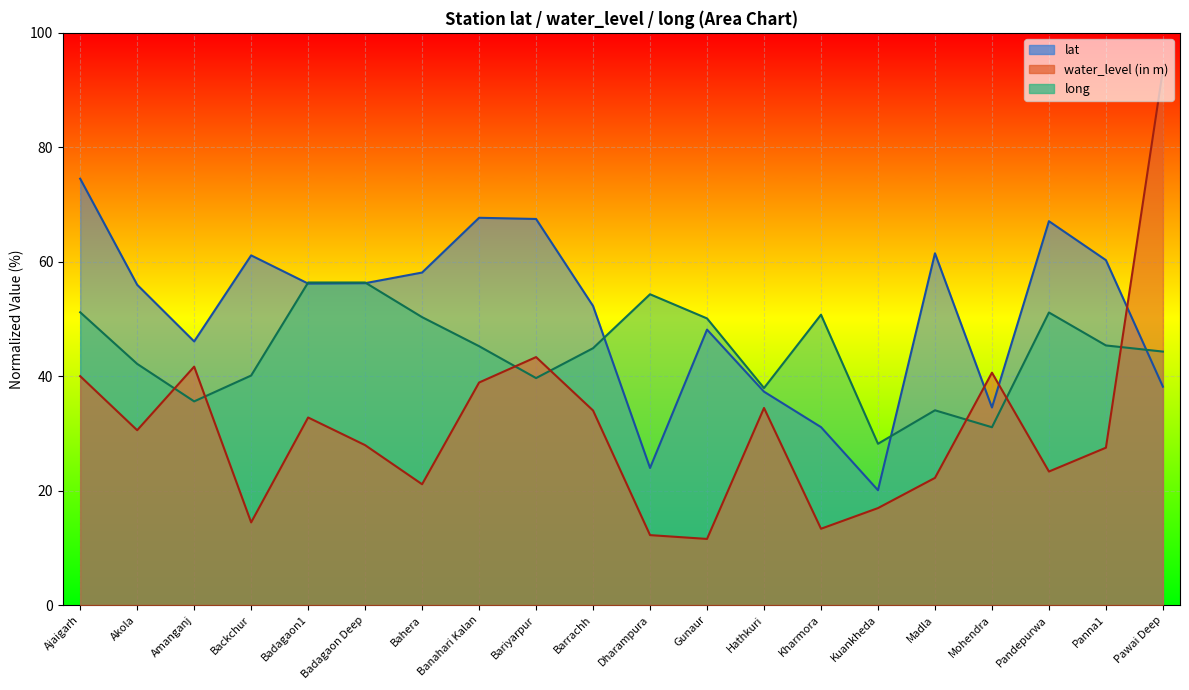

Is the value of water_level (in m) at Kuankheda greater than the value of long at Badagaon Deep?

No